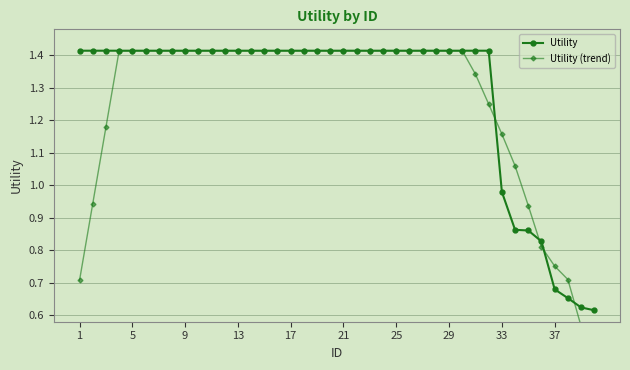

Is it true that Utility equals 0.6 at 21?

False